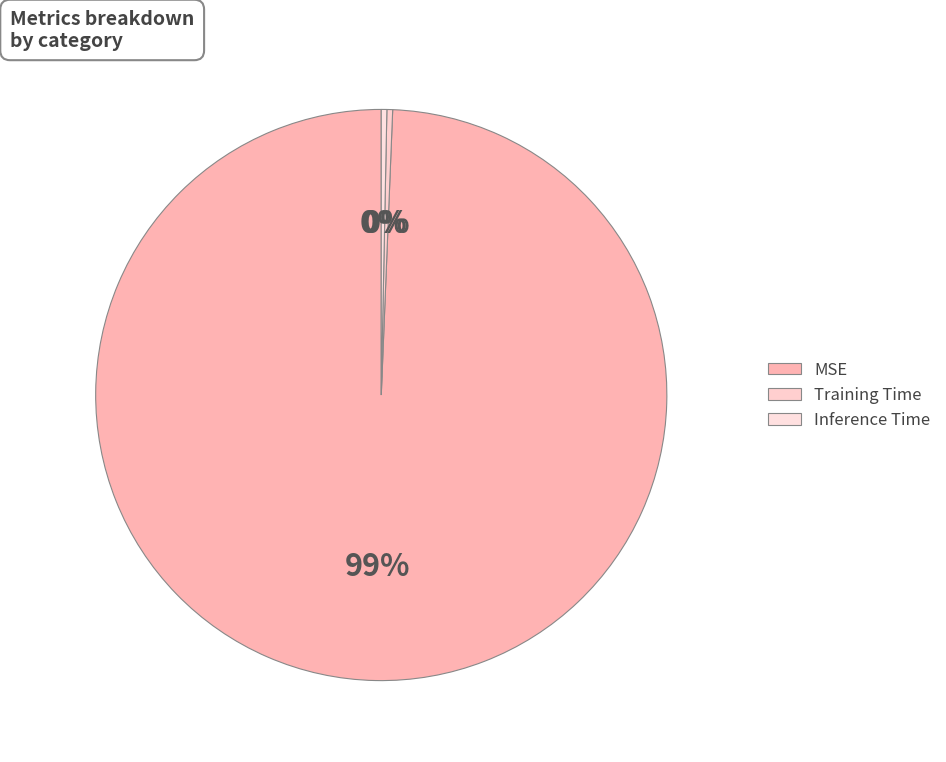

To the nearest percent, what percentage of the pie is MSE?

99%